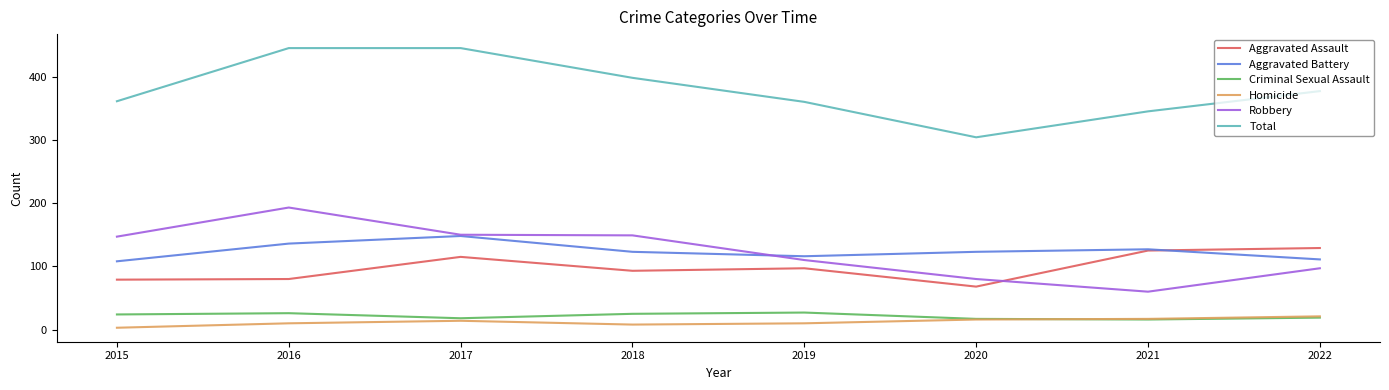

What is the difference between the highest and lowest values at 2021?

329